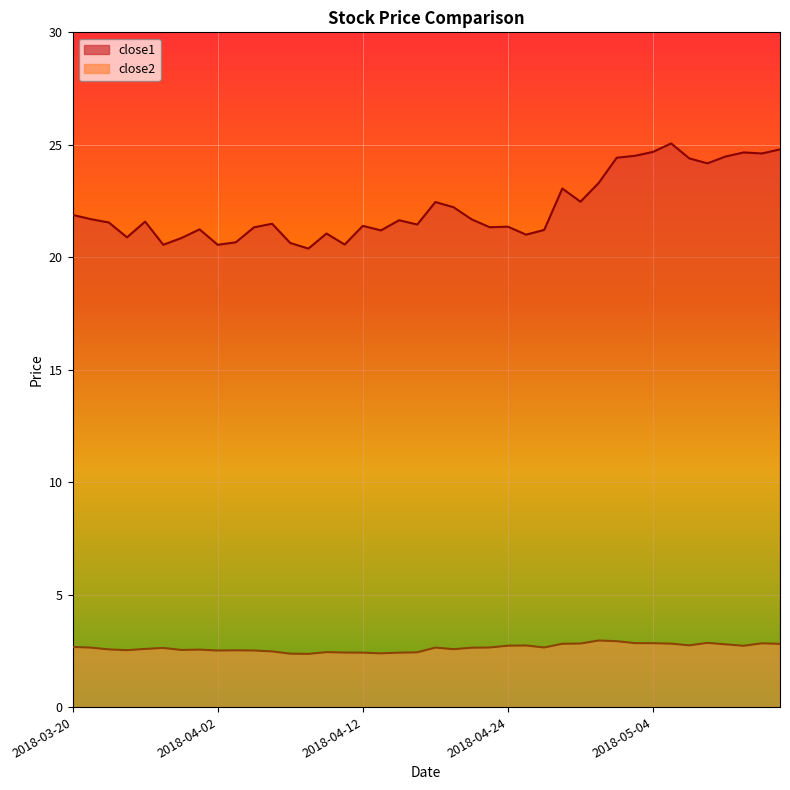

What is the difference between the close1 values at 2018-04-09 and 2018-04-24?

1.0